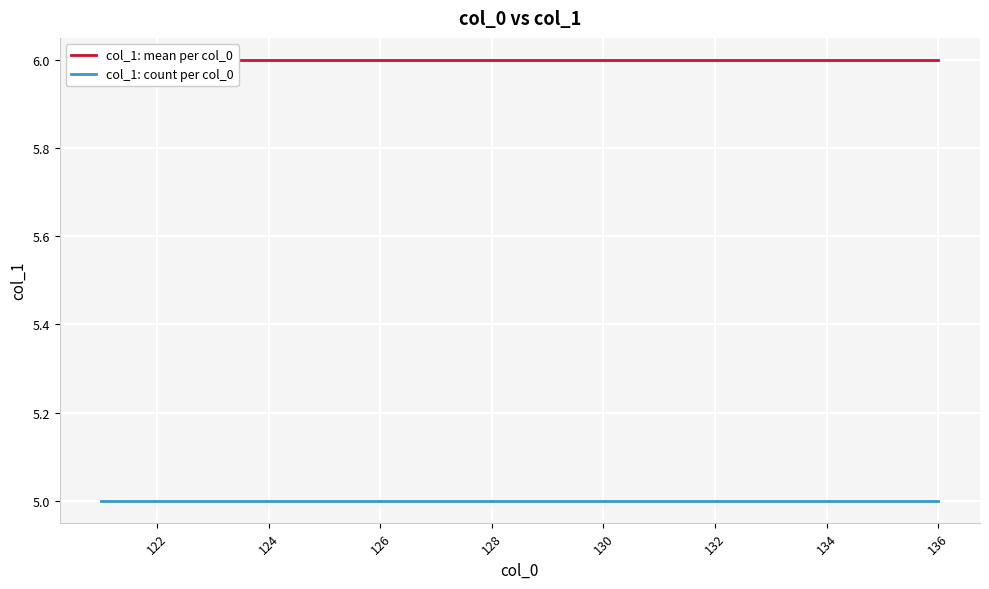

At how many categories does at least one series exceed 5?

16